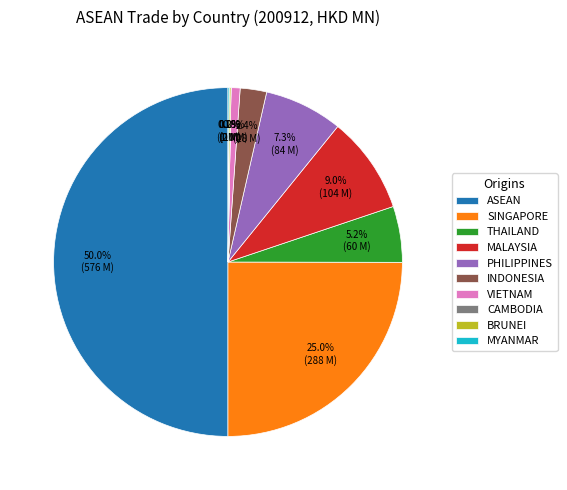

Which category has the biggest portion of the pie?

ASEAN